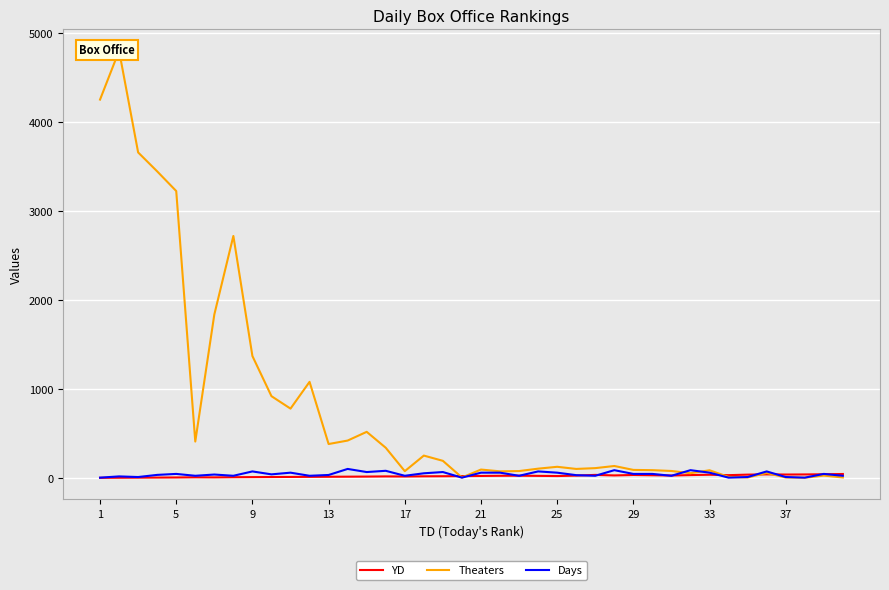

What is the average value of the YD series?

21